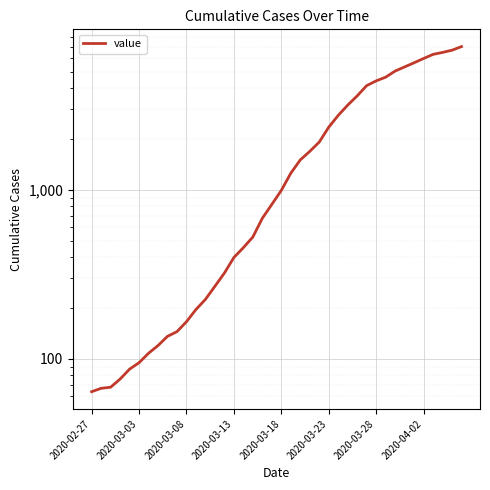

What is the value of the 7th point from the left?

108